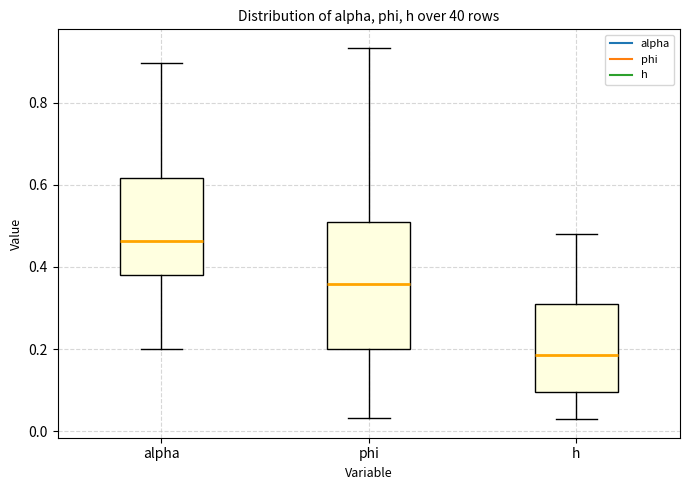

Where does the lower whisker of the box for phi end on the y-axis? The values are not printed on the chart, so give them approximately, as read against the axis.

0.04